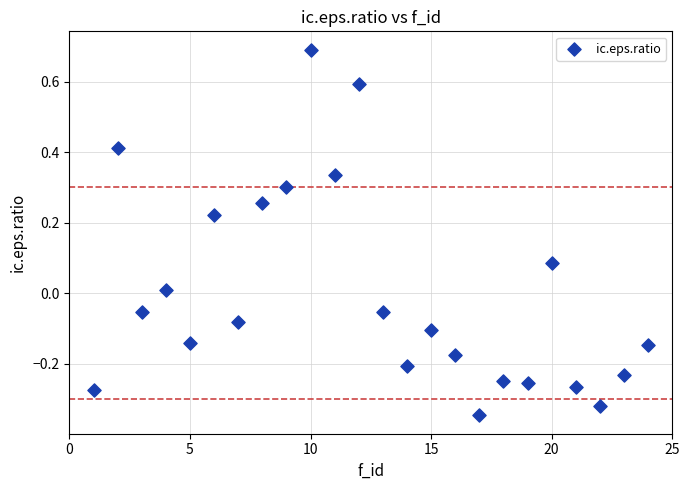

What is the range of X values (max minus min)?

23.0